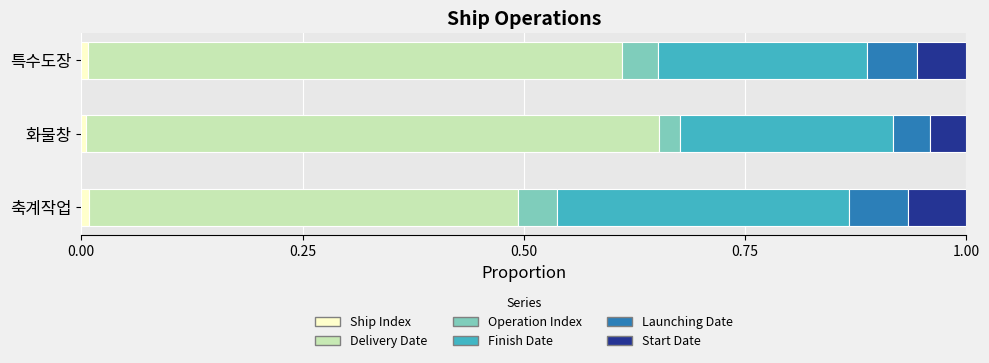

How many series are shown in this chart?

6